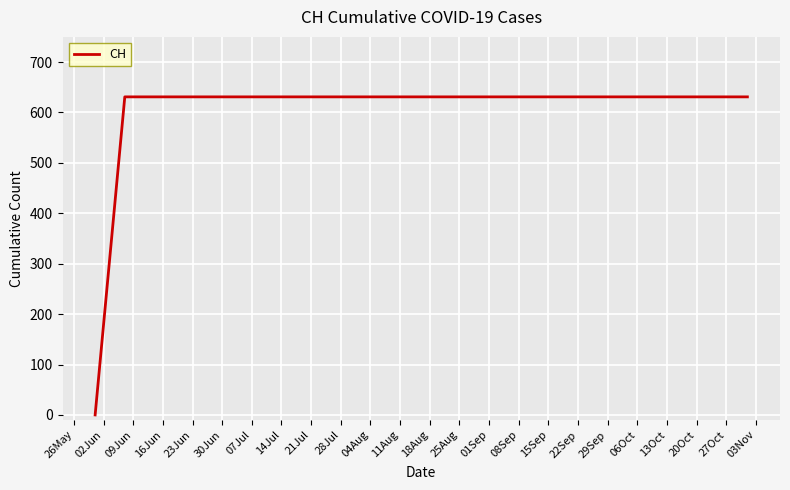

What is the difference between the maximum and minimum values?

631